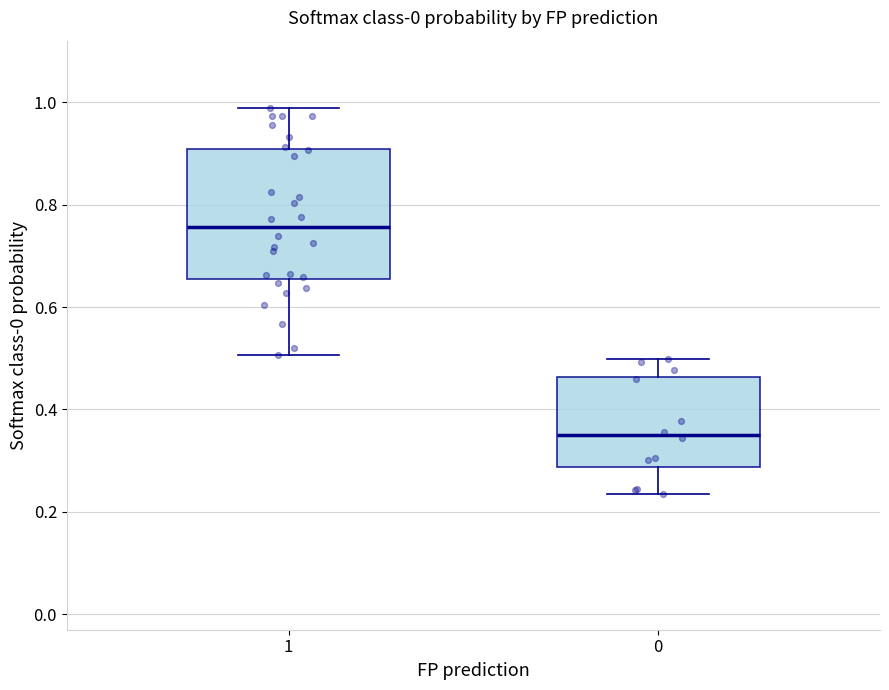

Where does the upper whisker of the box at x = 1 end on the y-axis? The values are not printed on the chart, so give them approximately, as read against the axis.

0.98